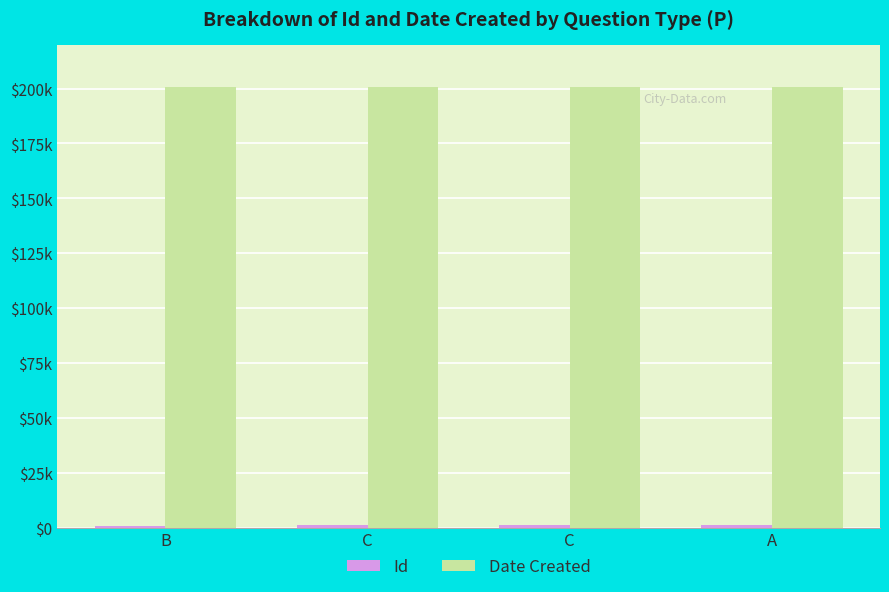

Does the chart contain stacked bars?

No